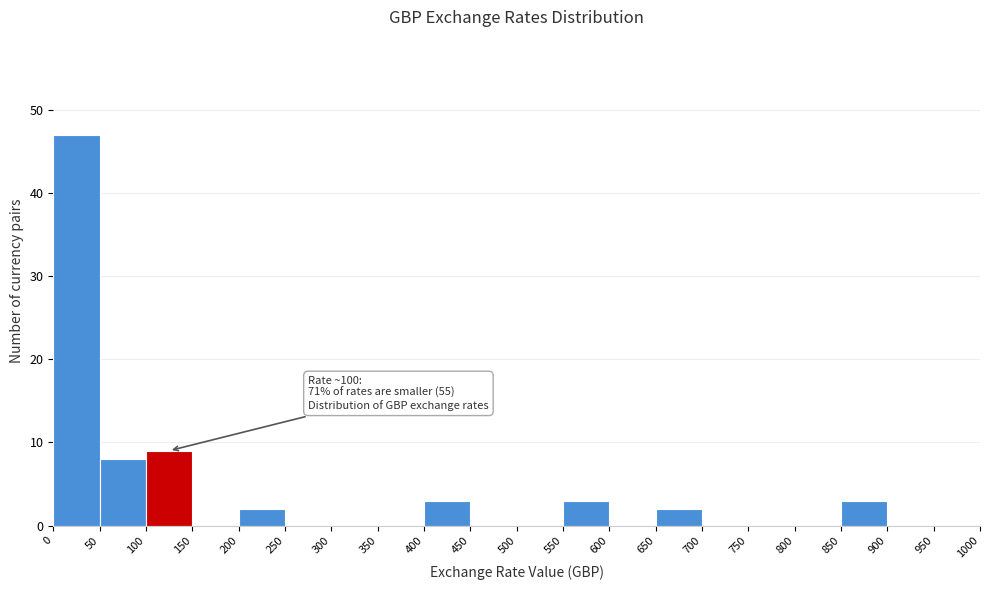

Which range on the x-axis has the tallest bar?

0 to 50